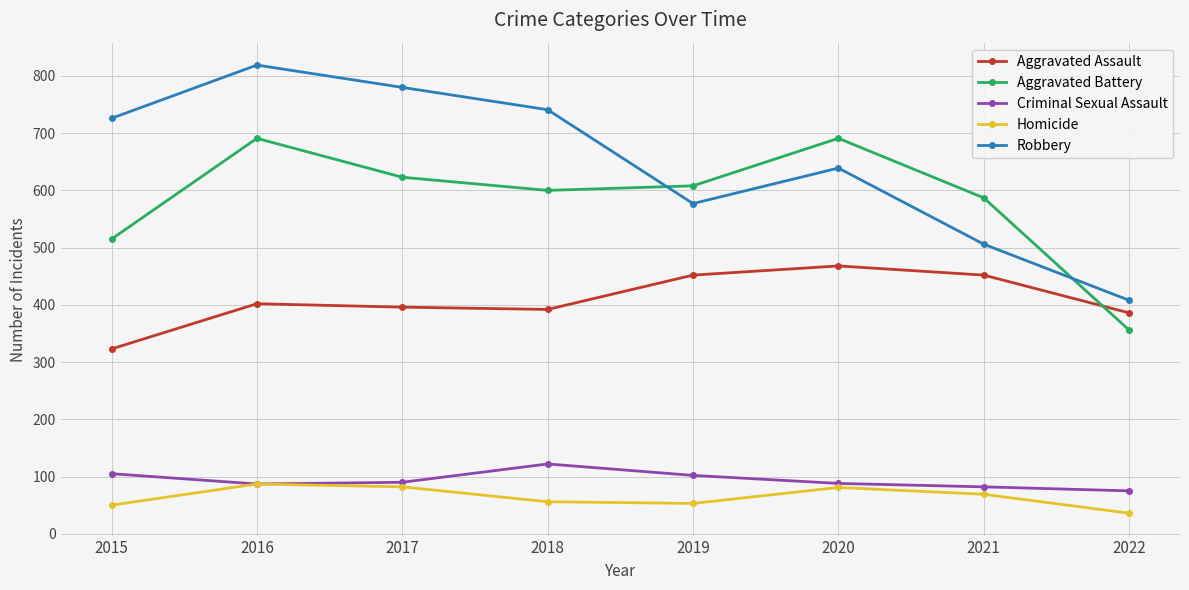

True or false: Homicide and Aggravated Assault intersect in this chart.

False